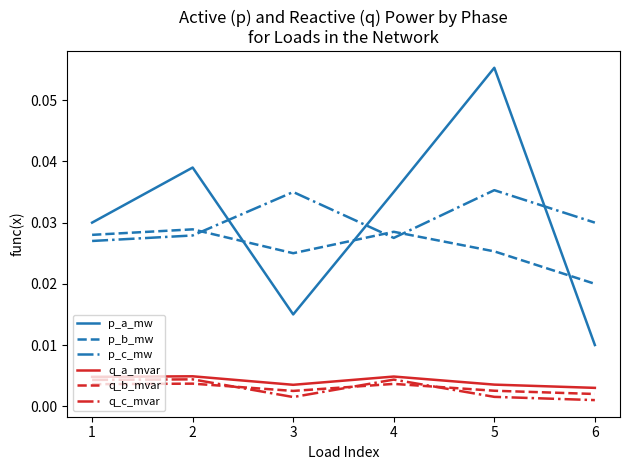

List the labels in order of p_a_mw value, largest first.

5, 2, 4, 1, 3, 6